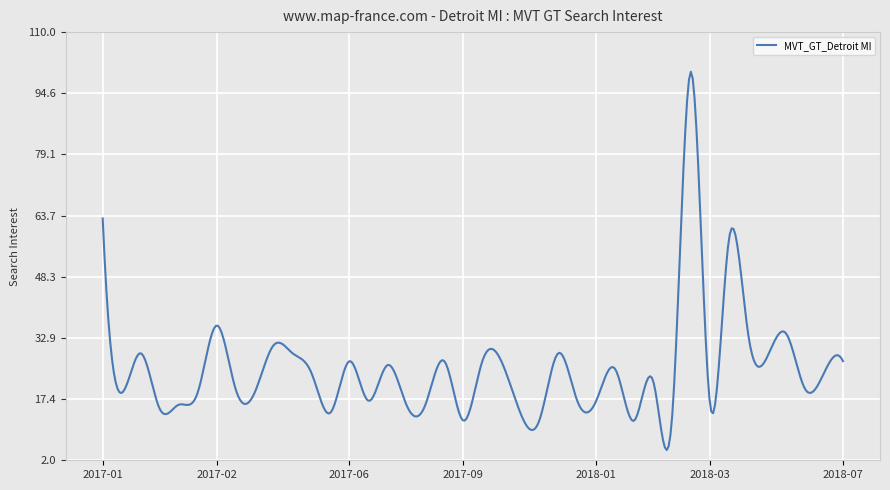

What is the maximum value shown in the chart?

100.0